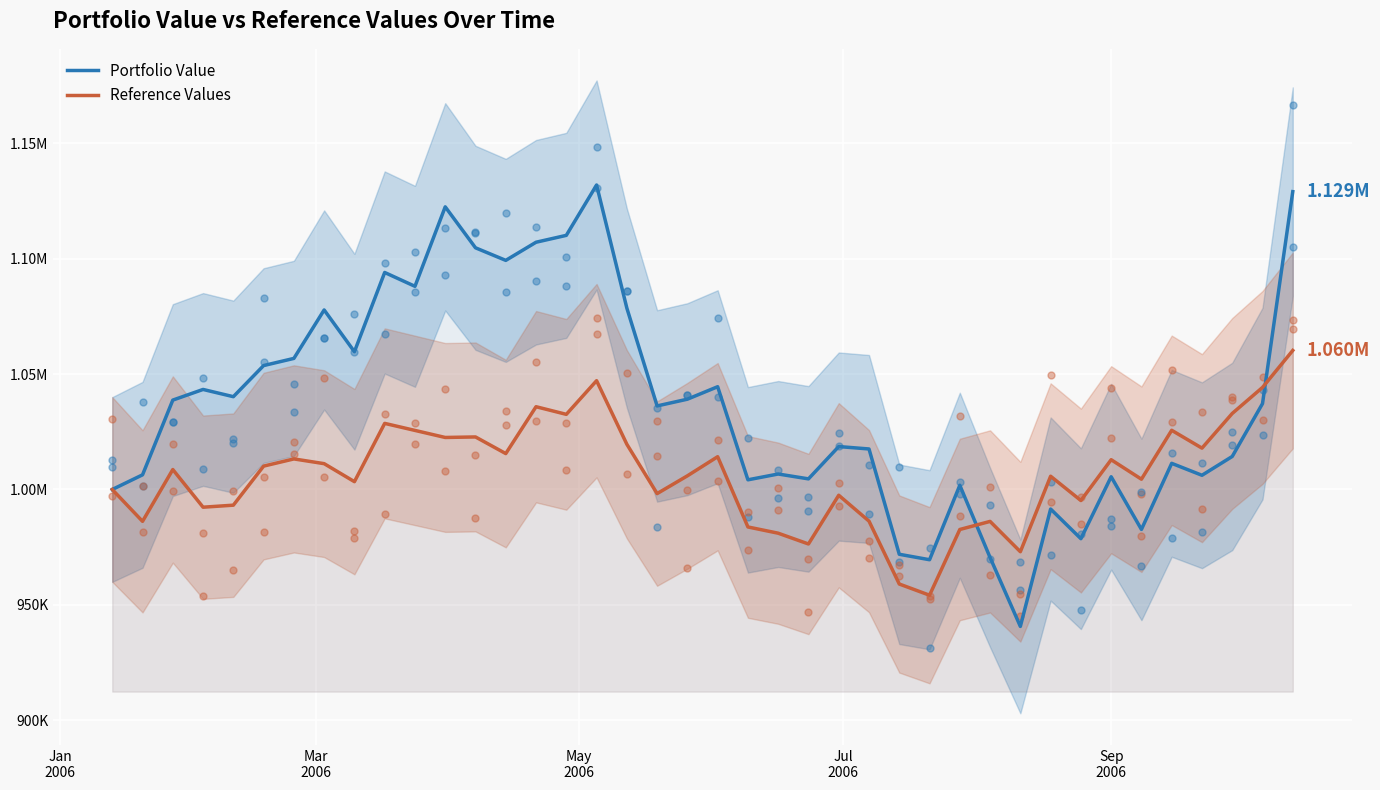

Which series reaches the maximum Y coordinate?

Portfolio Value